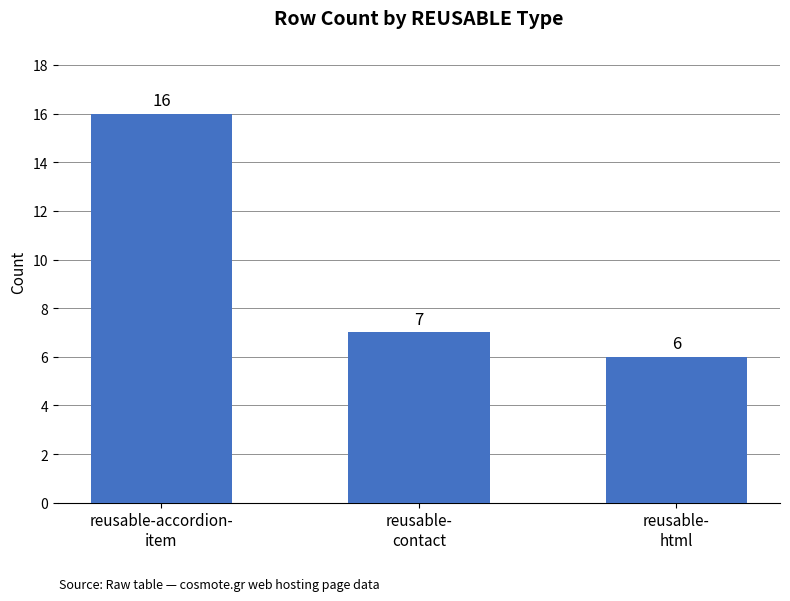

Reading left to right, what are all the values shown in this chart?

reusable-accordion-
item=16	reusable-
contact=7	reusable-
html=6